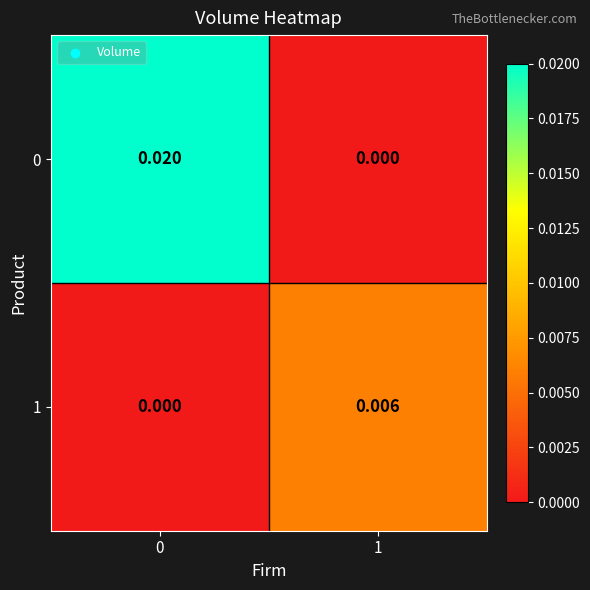

How many values in 0 are above zero?

1